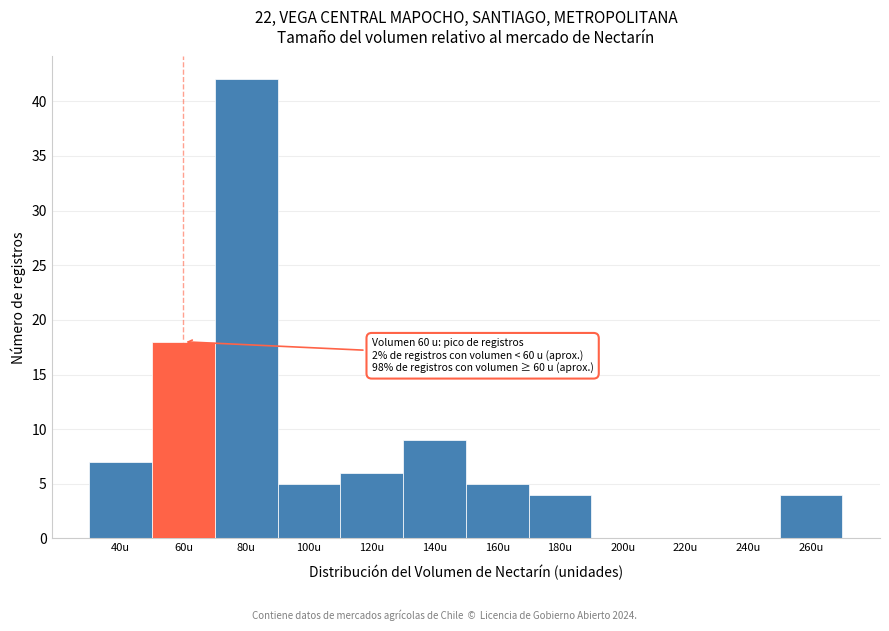

Reading right to left, transcribe all the data shown in this chart.

260u=4	240u=0	220u=0	200u=0	180u=4	160u=5	140u=9	120u=6	100u=5	80u=42	60u=18	40u=7